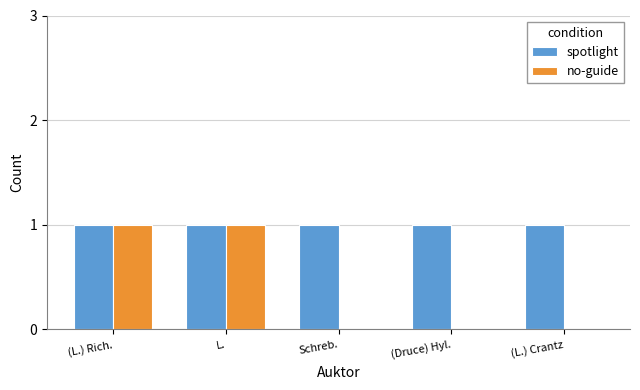

Which series has the largest total across all categories?

spotlight